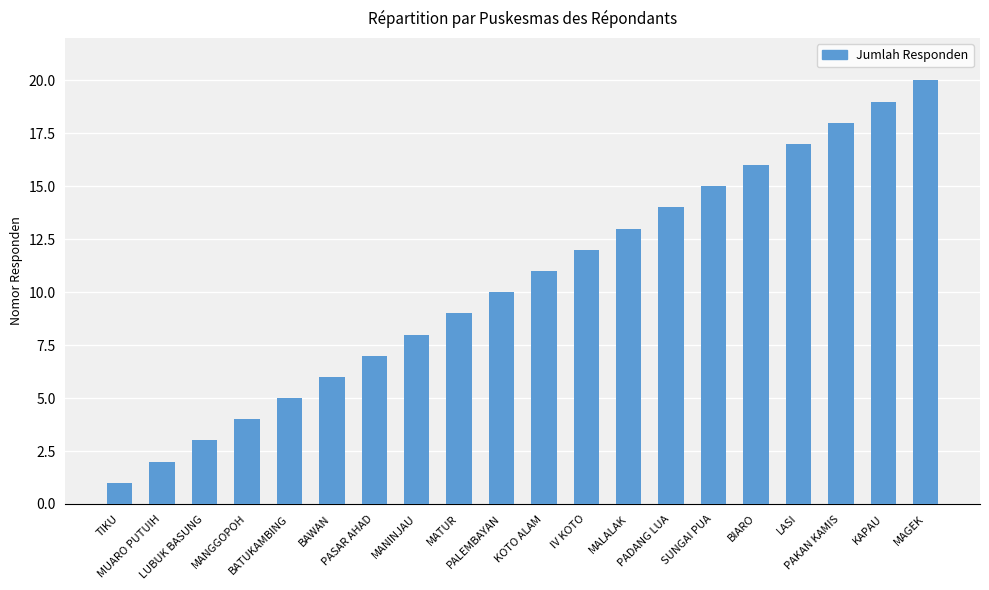

What is the smallest value displayed?

1